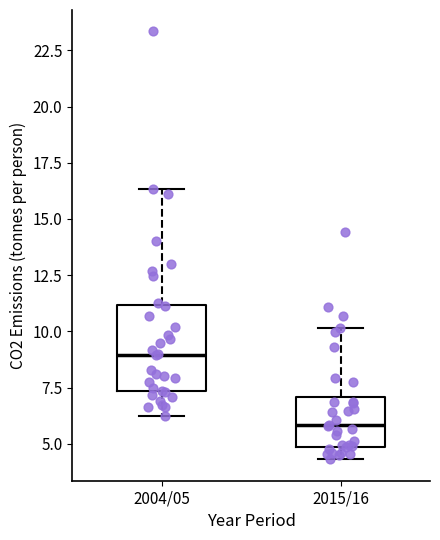

Which box is the tallest, from its lower edge to its upper edge?

2004/05